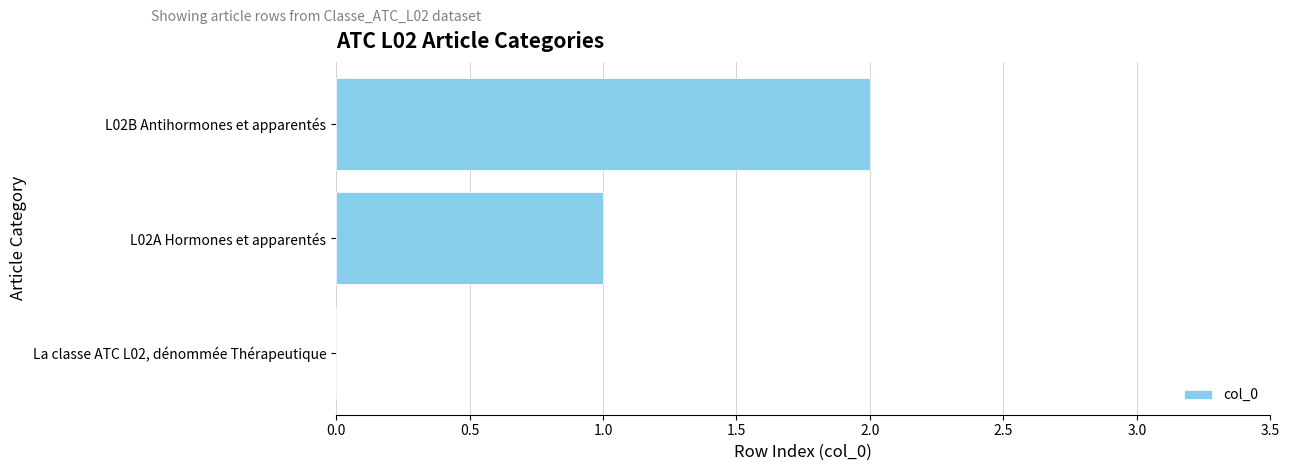

Which has a higher value, L02B Antihormones et apparentés or L02A Hormones et apparentés?

L02B Antihormones et apparentés